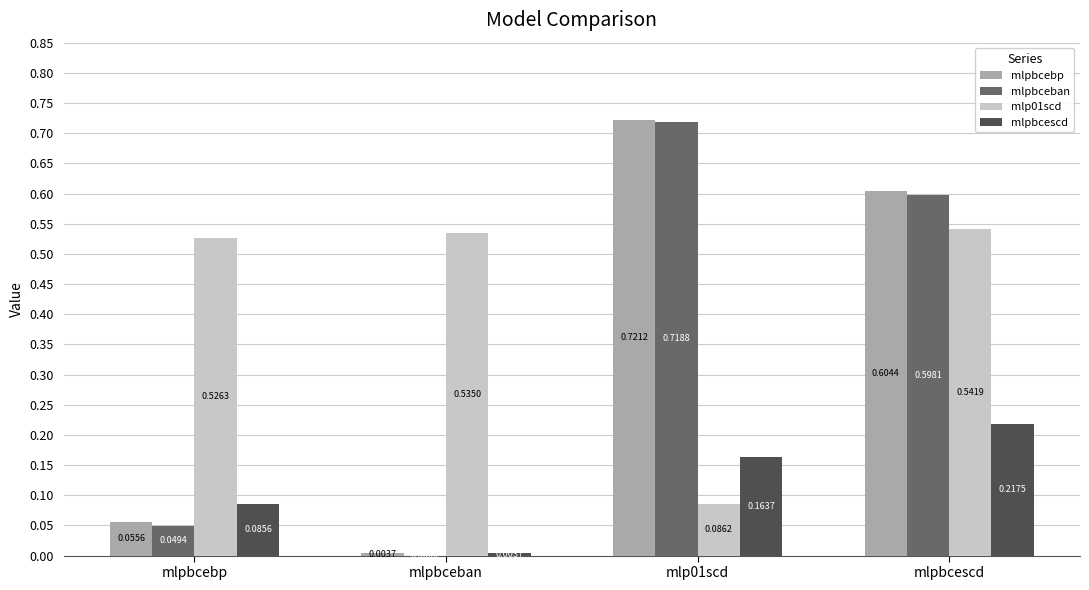

Which series has the largest total across all categories?

mlp01scd